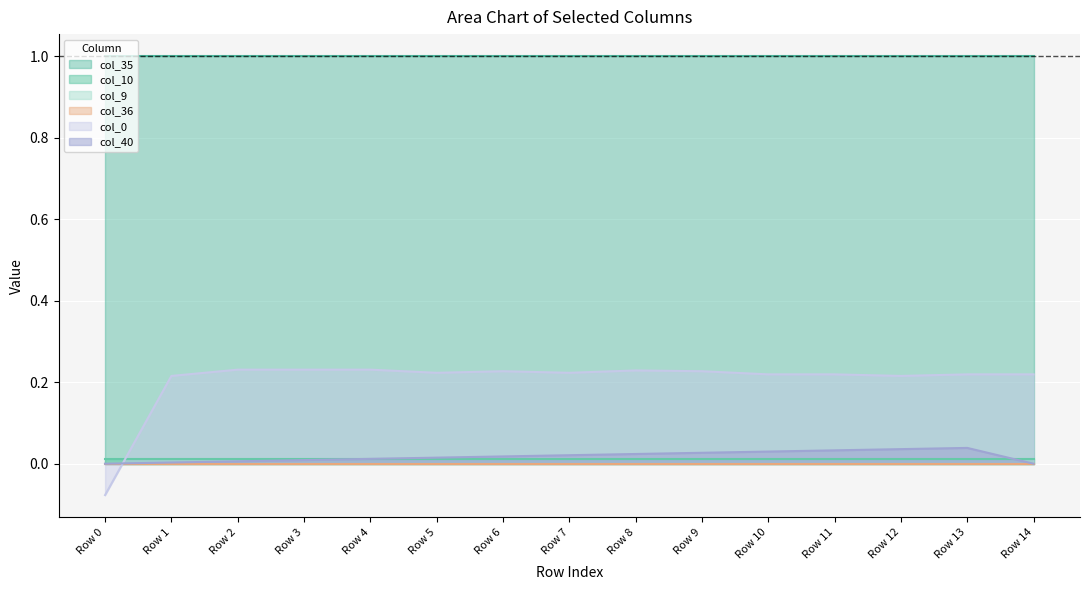

Reading right to left, list all the values displayed in this chart.

col_40: 0.0	0.0	0.0	0.0	0.0	0.0	0.0	0.0	0.0	0.0	0.0	0.0	0.0	0.0	0.0
col_9: 0.0	0.0	0.0	0.0	0.0	0.0	0.0	0.0	0.0	0.0	0.0	0.0	0.0	0.0	0.0
col_10: 0.0	0.0	0.0	0.0	0.0	0.0	0.0	0.0	0.0	0.0	0.0	0.0	0.0	0.0	0.0
col_35: 1.0	1.0	1.0	1.0	1.0	1.0	1.0	1.0	1.0	1.0	1.0	1.0	1.0	1.0	1.0
col_36: 0.0	0.0	0.0	0.0	0.0	0.0	0.0	0.0	0.0	0.0	0.0	0.0	0.0	0.0	0.0
col_0: 0.2	0.2	0.2	0.2	0.2	0.2	0.2	0.2	0.2	0.2	0.2	0.2	0.2	0.2	-0.1